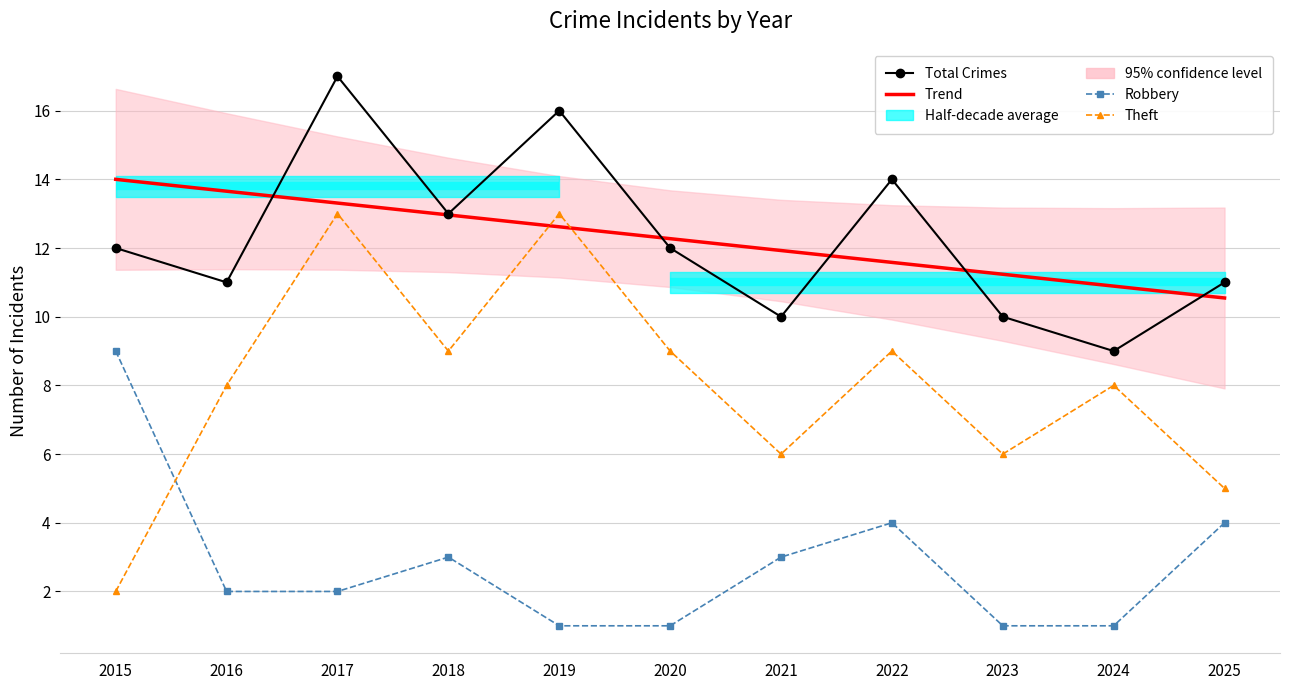

How many times do Theft and Robbery cross each other?

1